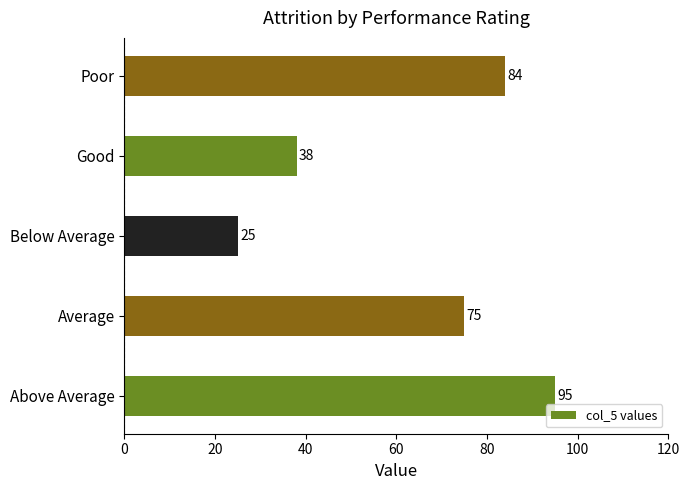

What is the difference between the maximum and minimum values?

70